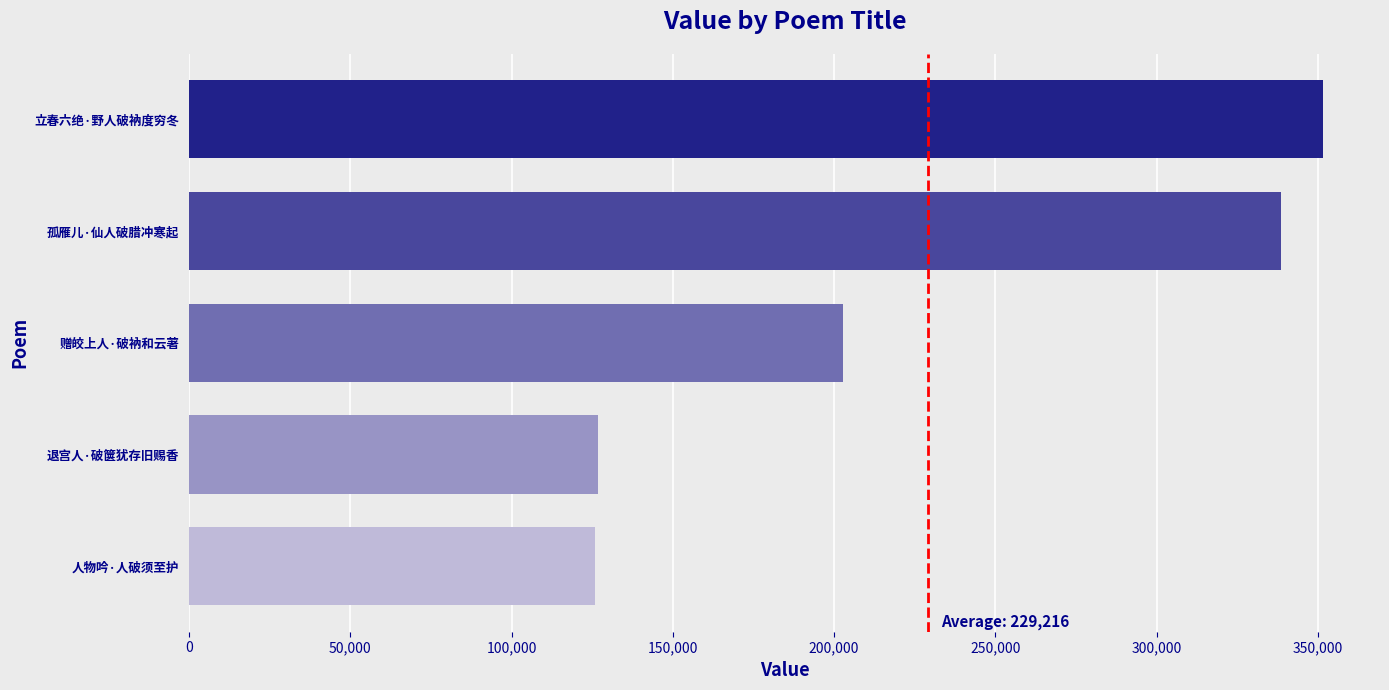

How many bars are there in total?

5